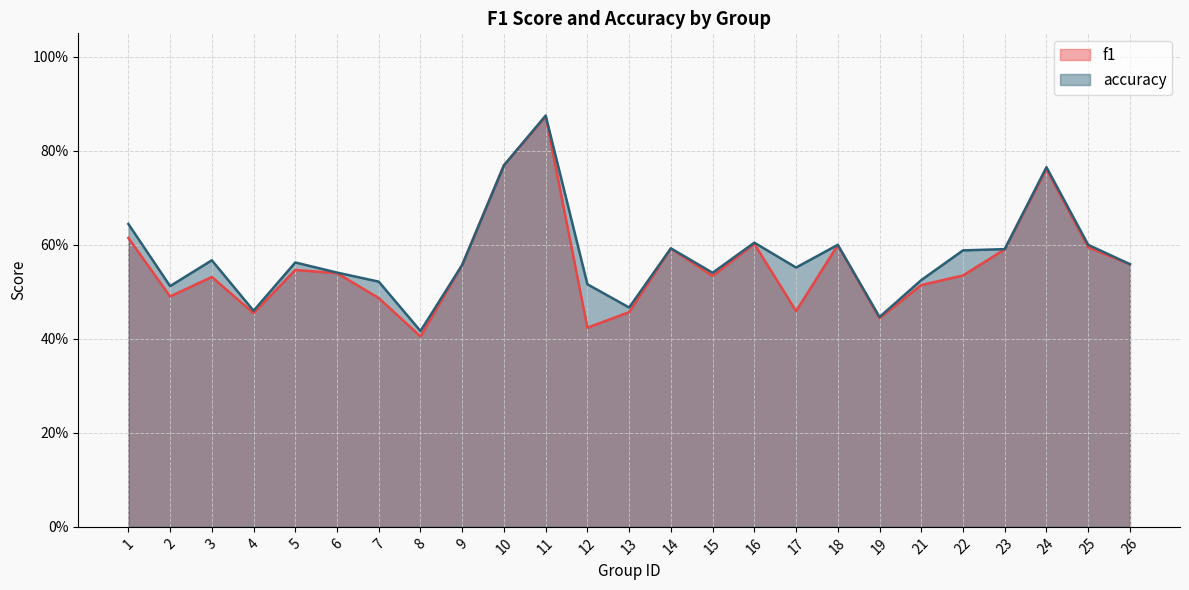

What is the sum of all f1 values?

13.9